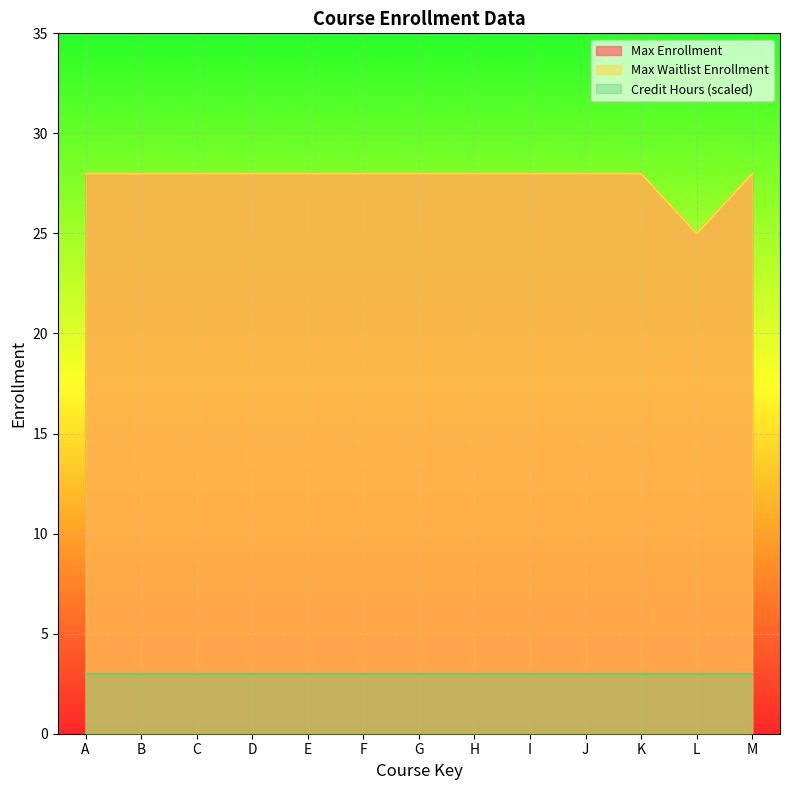

What is the sum of all Max Enrollment values?

361